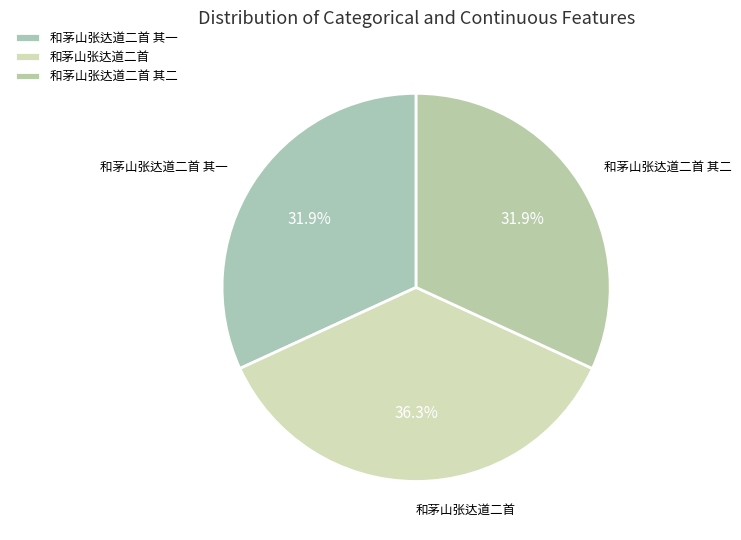

Count the number of slices in the pie.

3